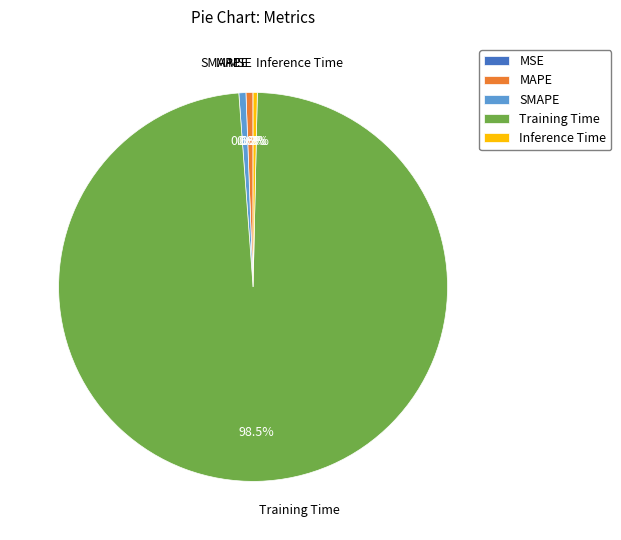

What is the majority slice?

Training Time